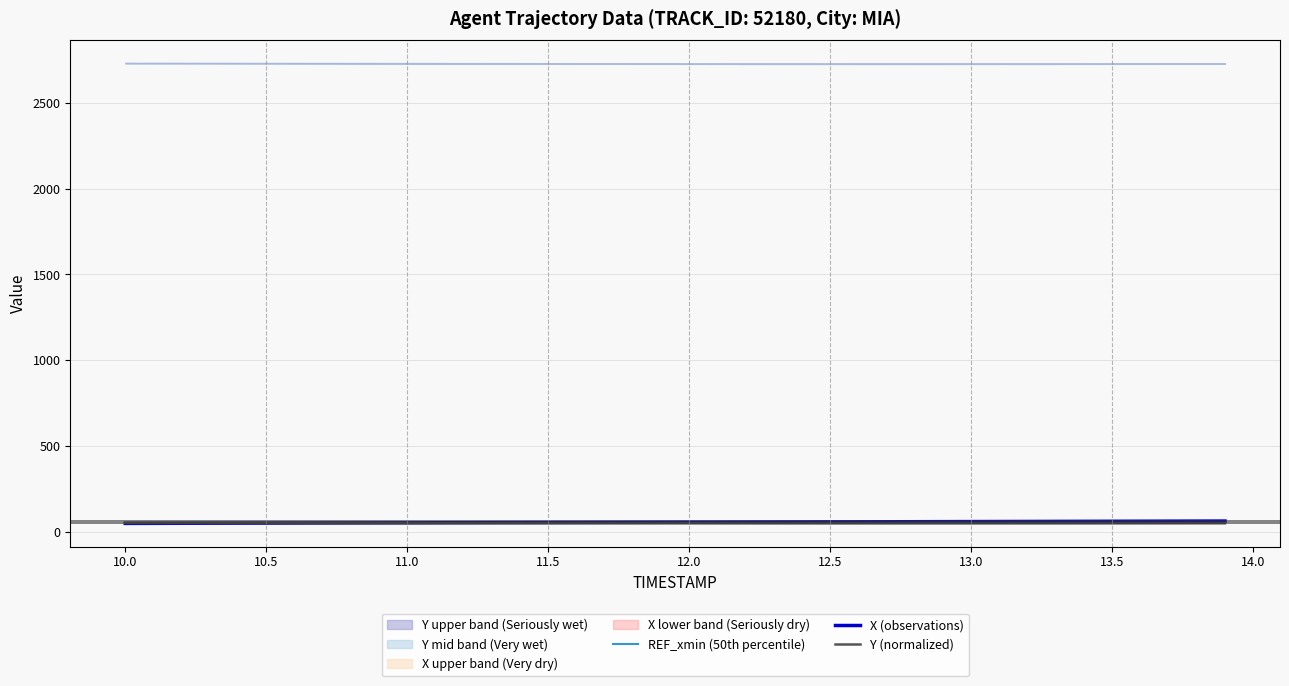

What is the difference between the maximum and second lowest values in the Y (normalized) series?

3.0